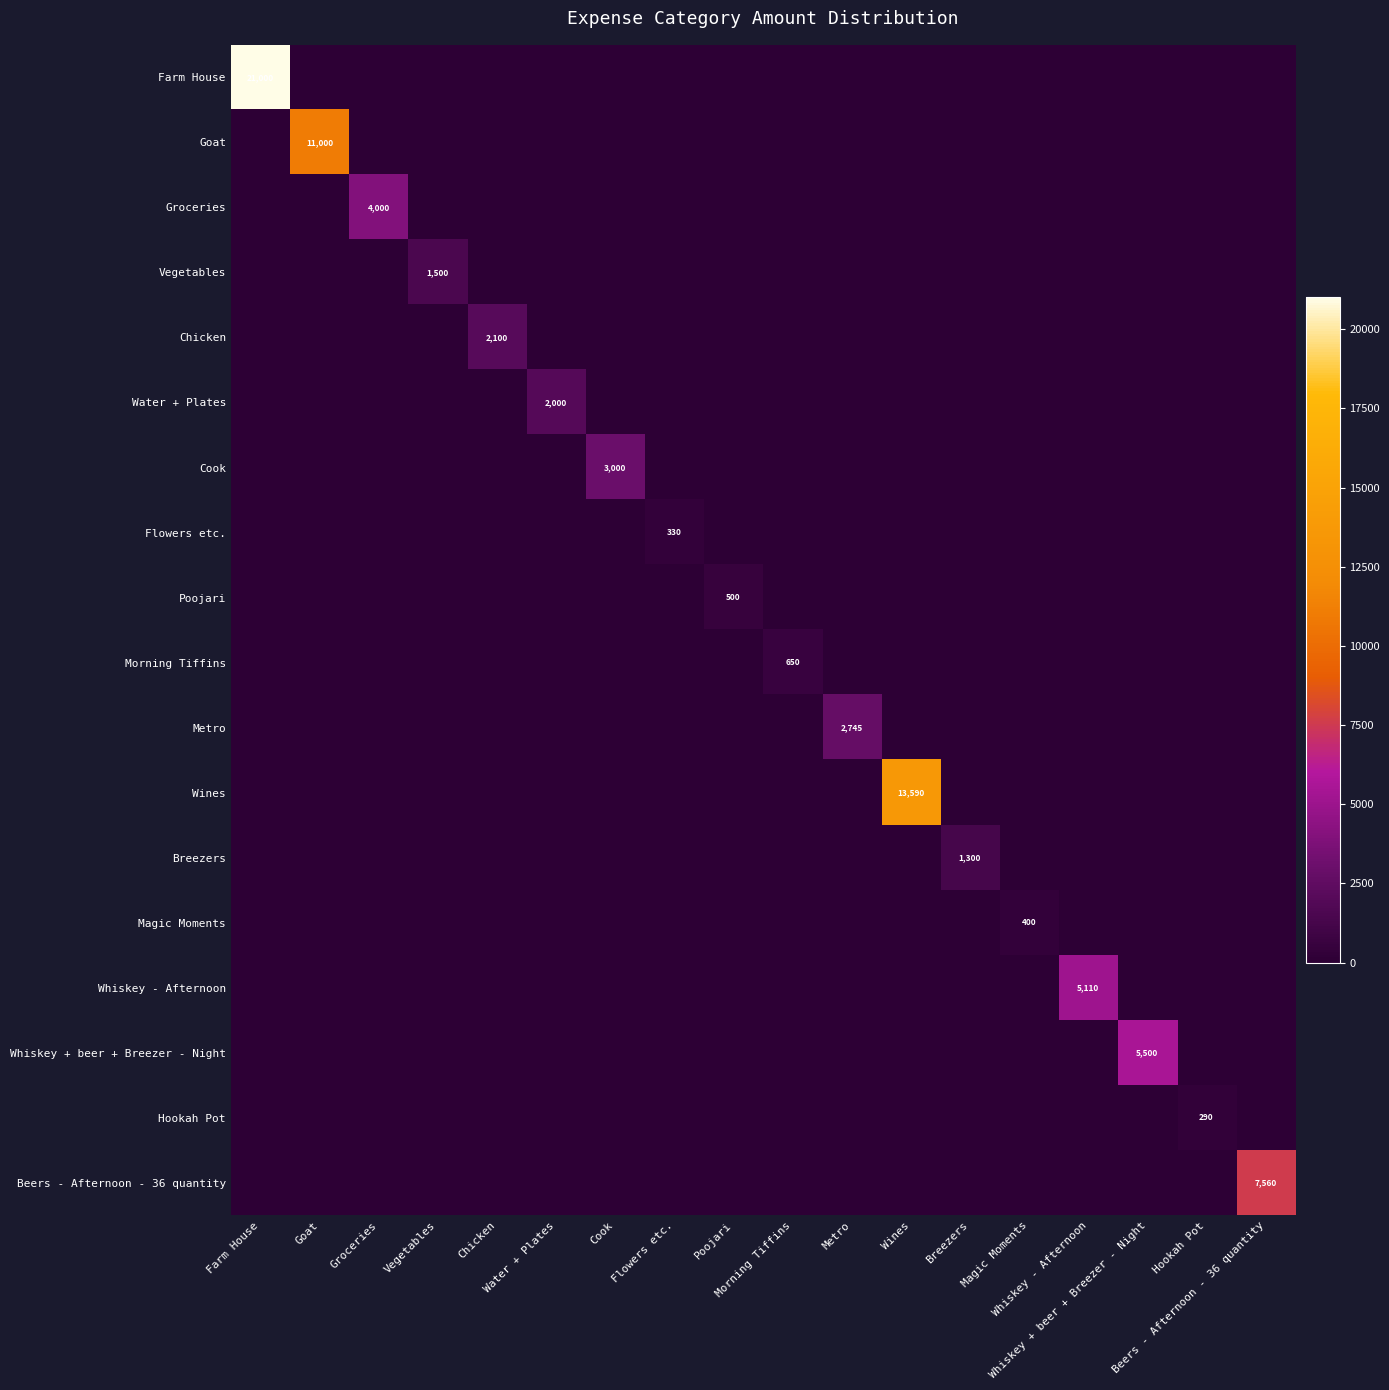

Is it true that Wines equals 0 at Farm House?

True